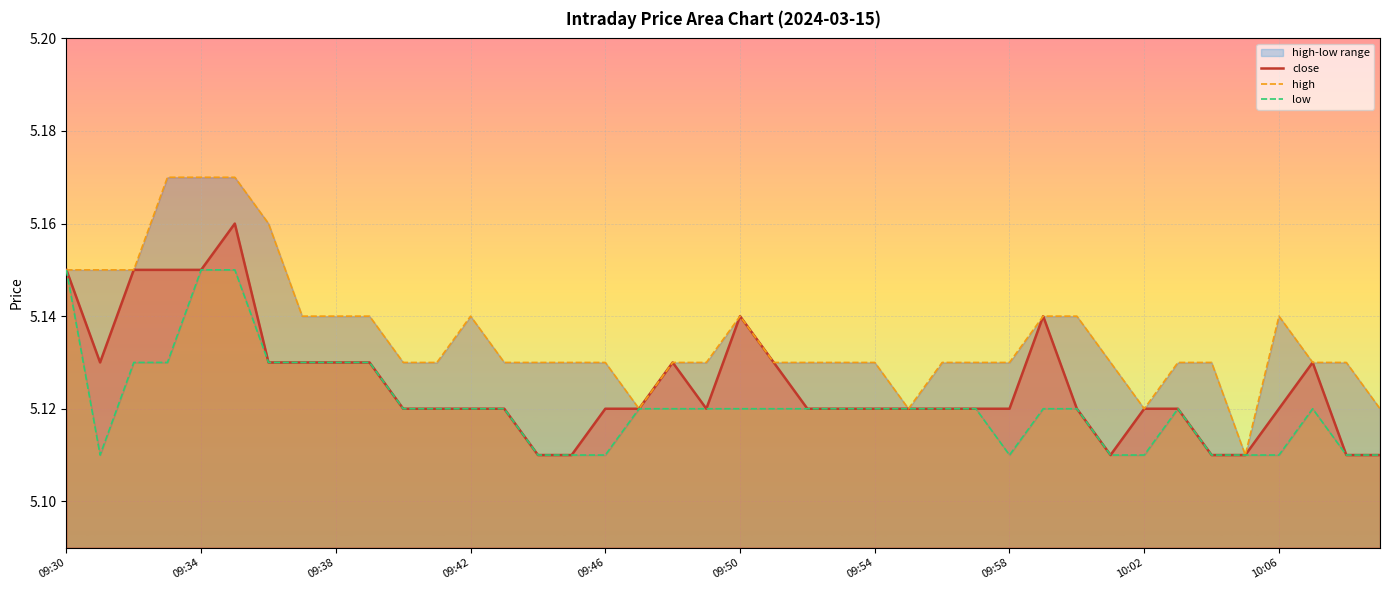

Rank the series by their maximum value, from lowest to highest.

low, close, high